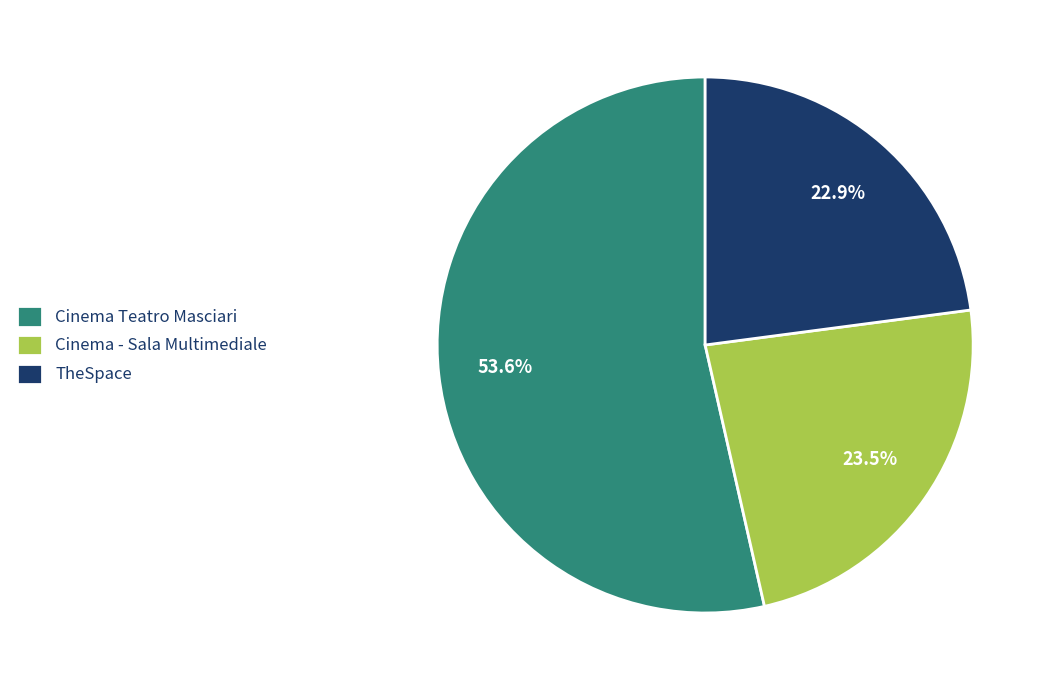

True or false: Cinema Teatro Masciari accounts for 48% of the total.

False